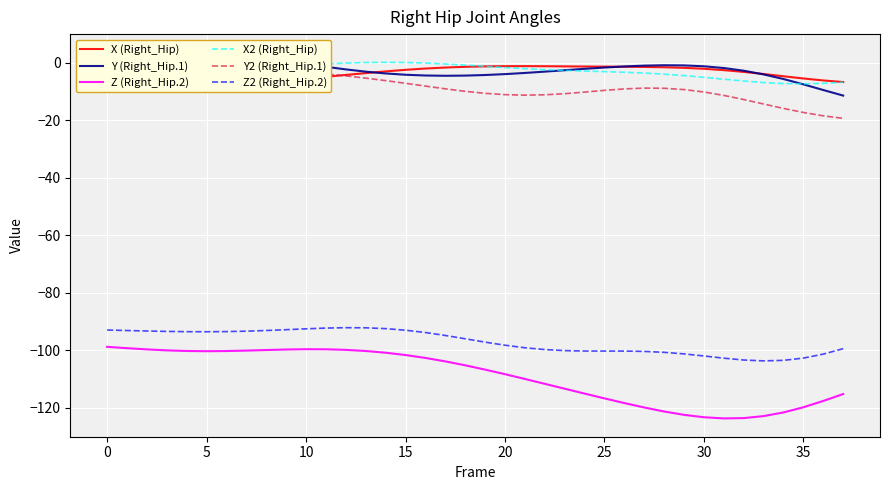

Which series has the largest range (max minus min)?

Z (Right_Hip.2)